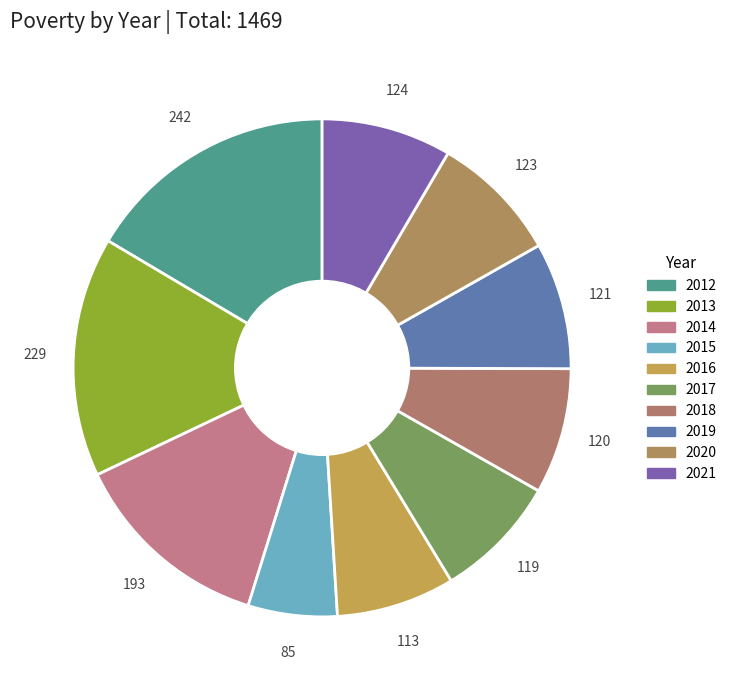

How many slices are in this pie chart?

10